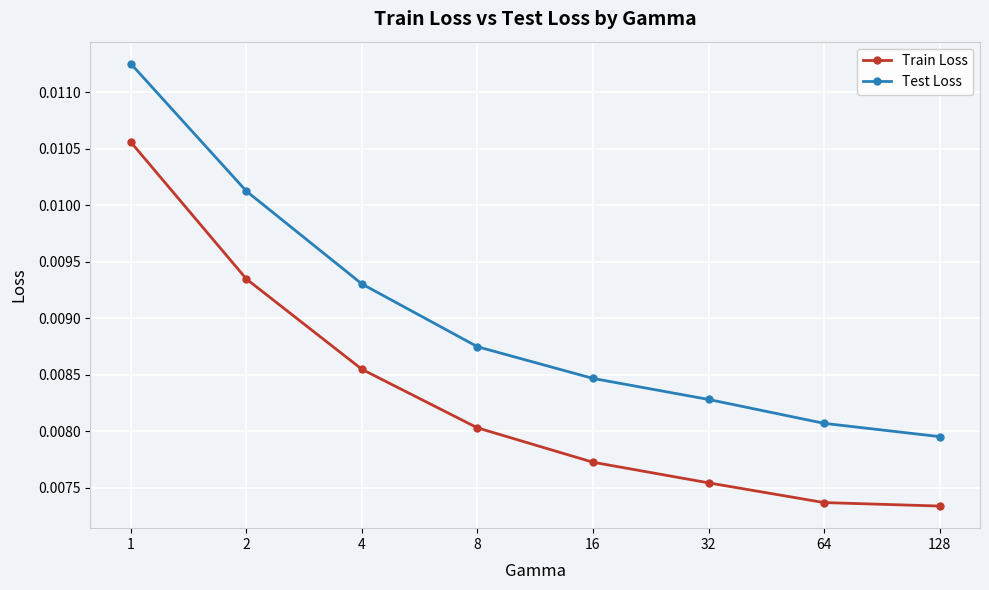

At how many categories does at least one series exceed 0?

8